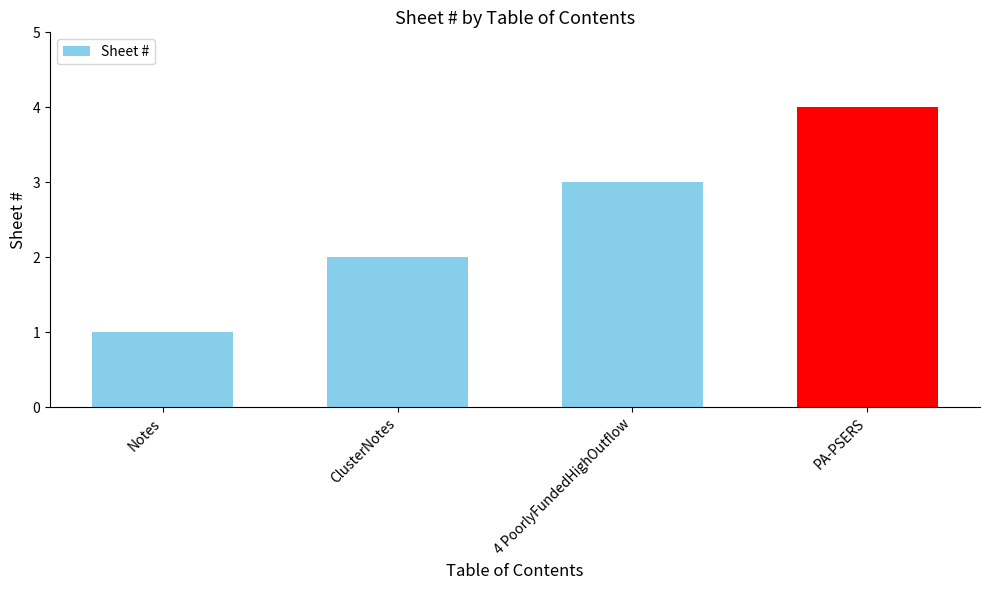

What is the change in value from 4 PoorlyFundedHighOutflow to PA-PSERS?

+1